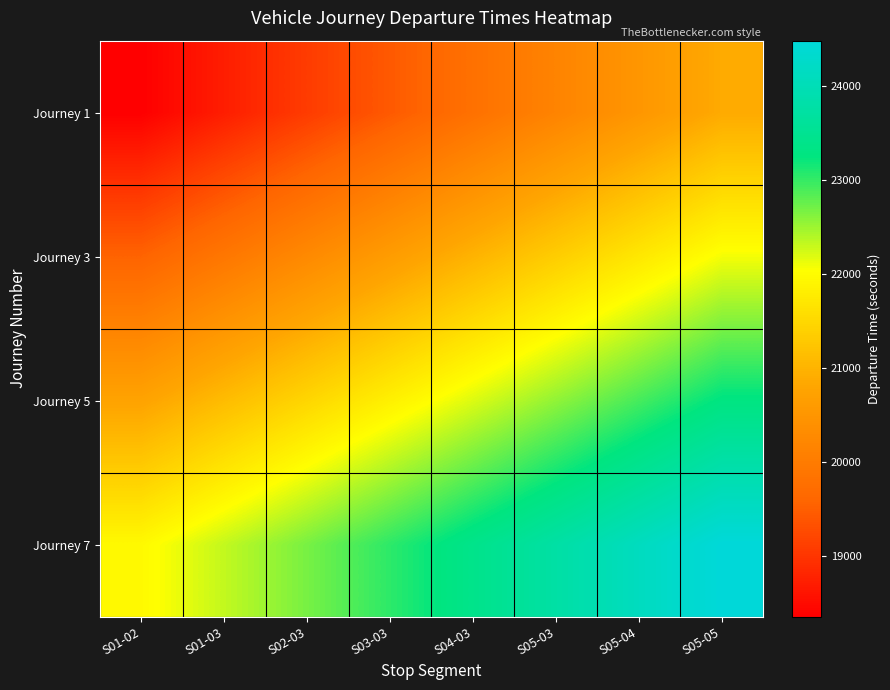

Which series has the largest range (max minus min)?

Journey 1